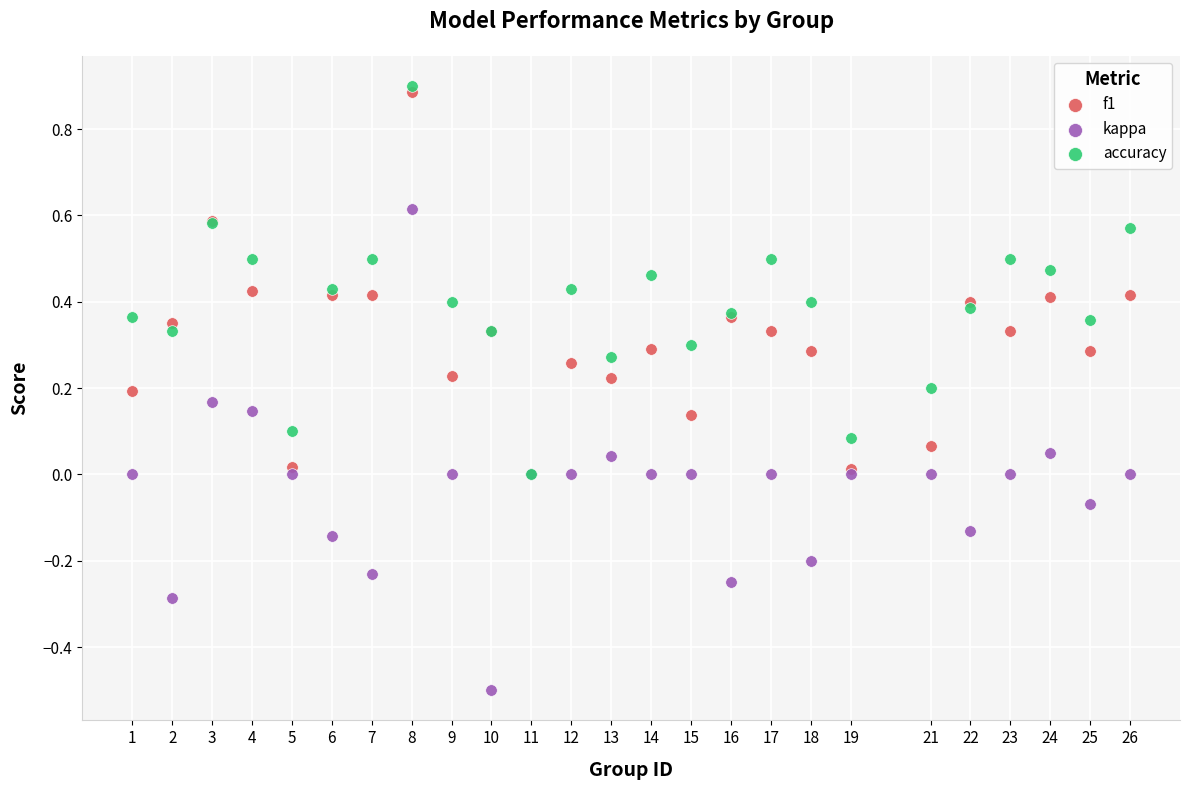

Which series contains the highest Y value?

accuracy